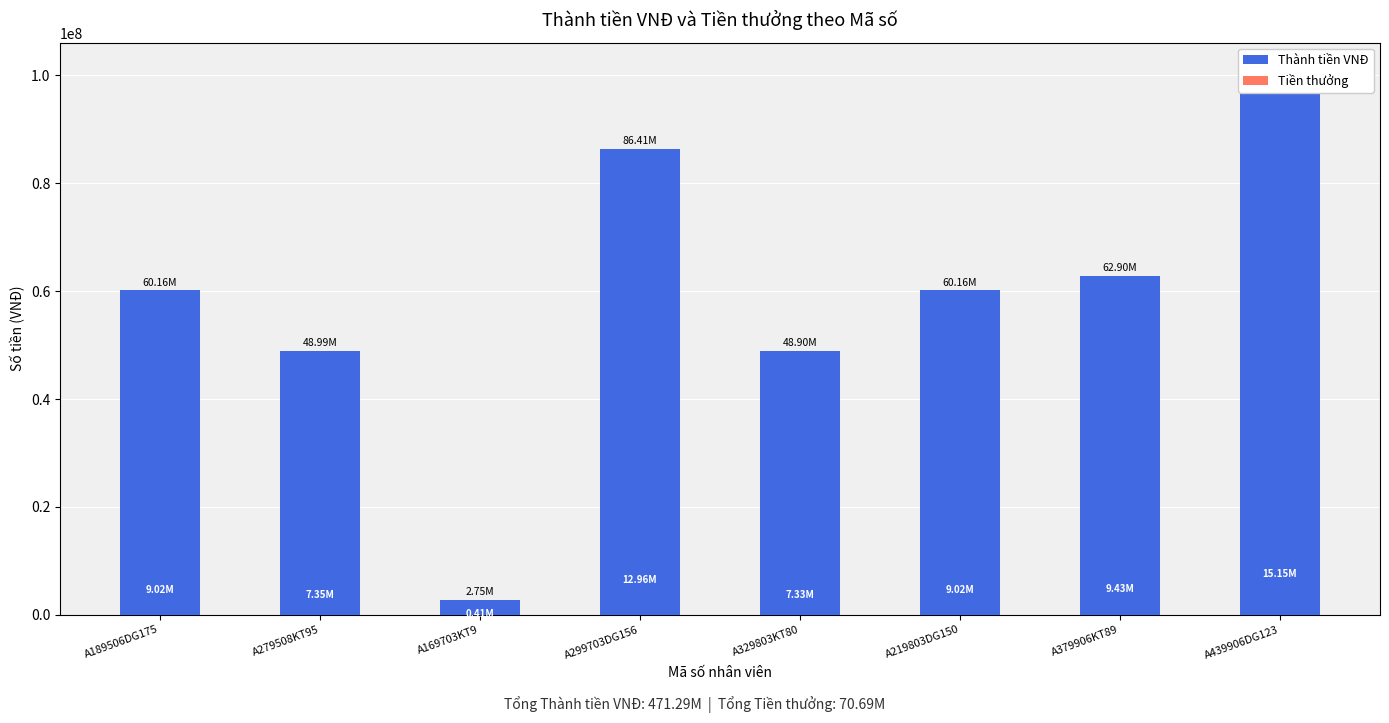

What is the difference between the maximum and minimum values in the Thành tiền VNĐ series?

98269500